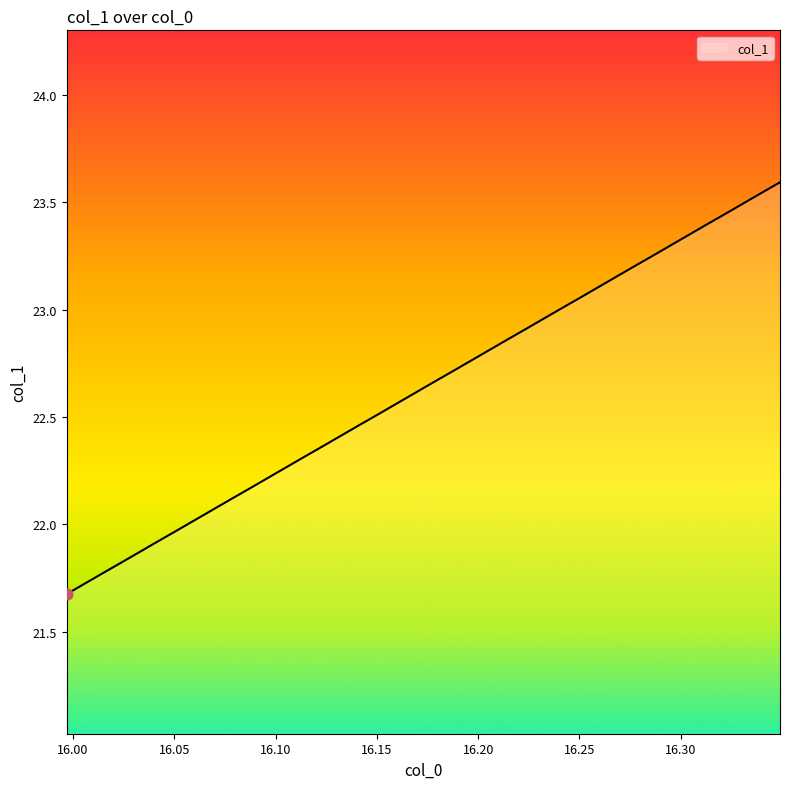

What is the ratio of the value at 16.1774 to the value at 16.3038?

1.0